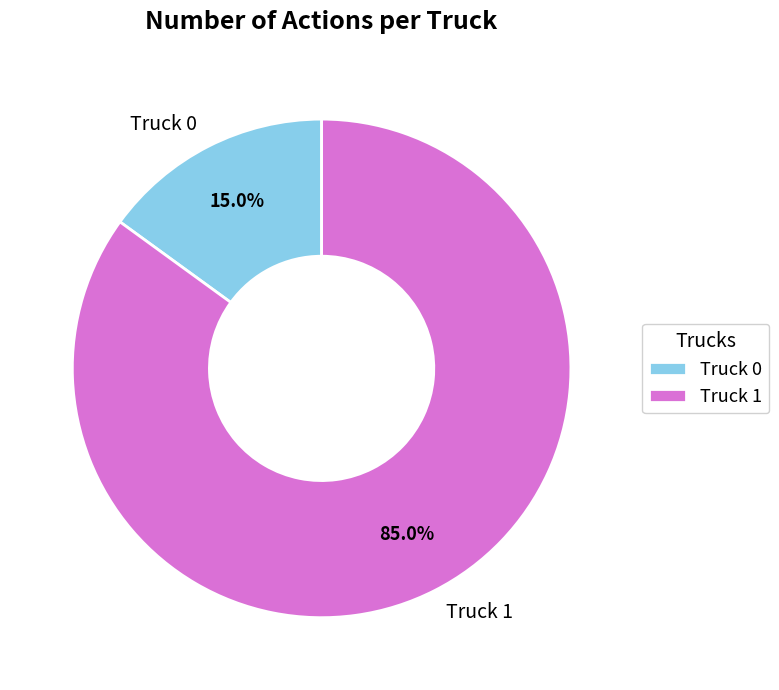

Which slice is the smallest?

Truck 0